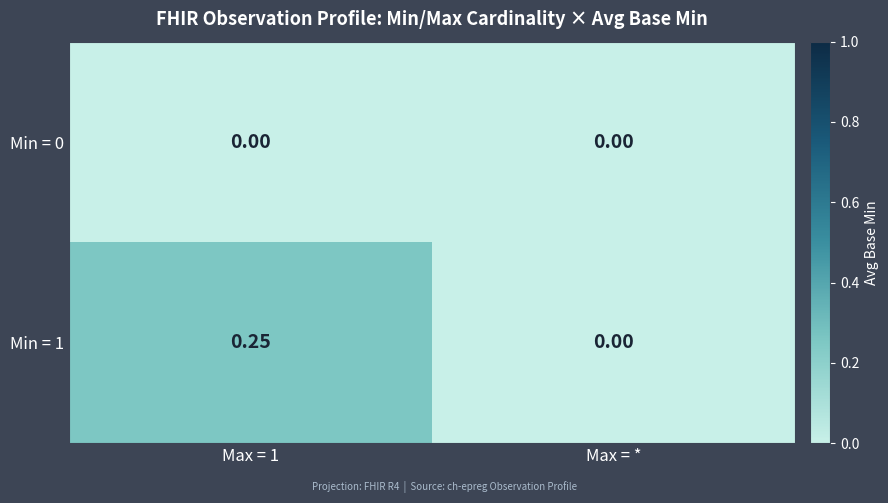

Is the value of Min = 1 at Max = 1 greater than the value of Min = 0 at Max = *?

Yes